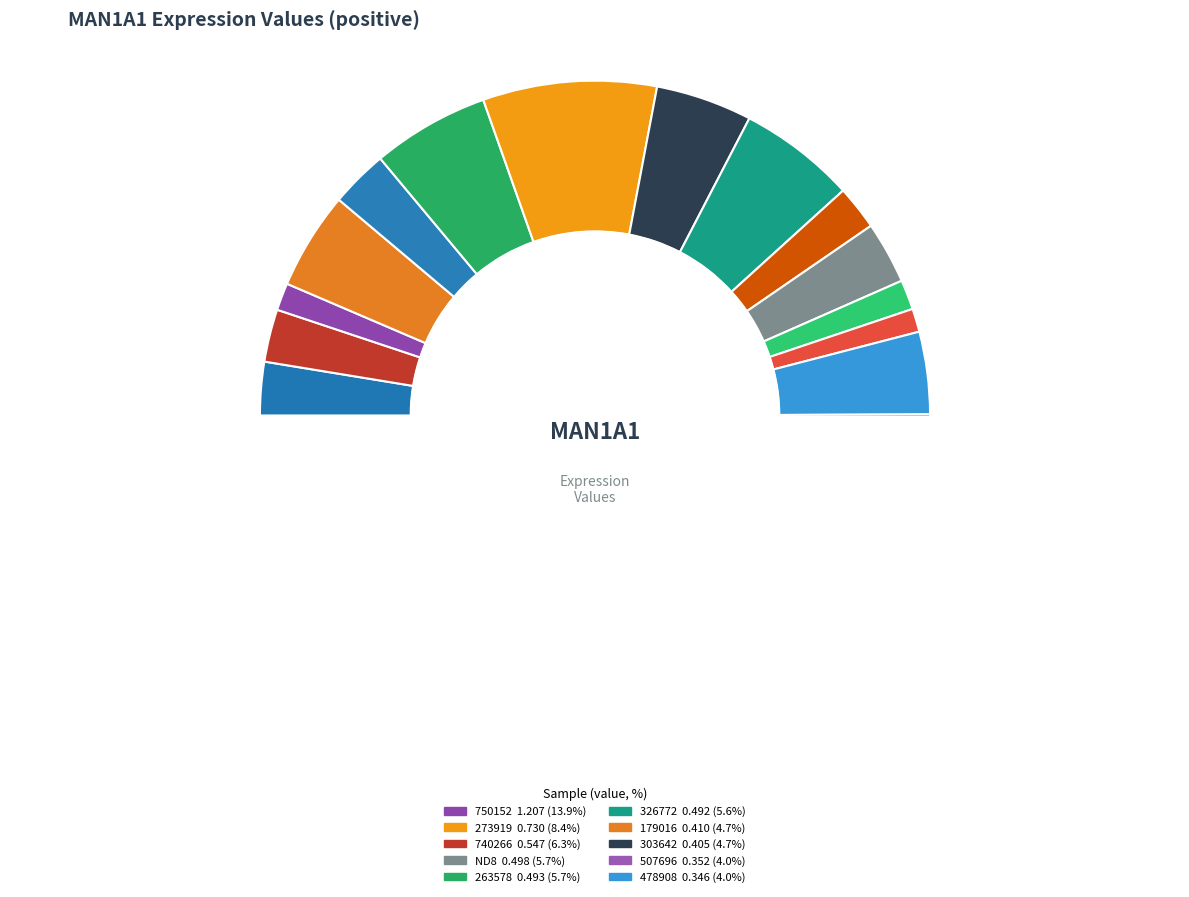

The 407992 slice represents 1% of the pie. True or false?

True